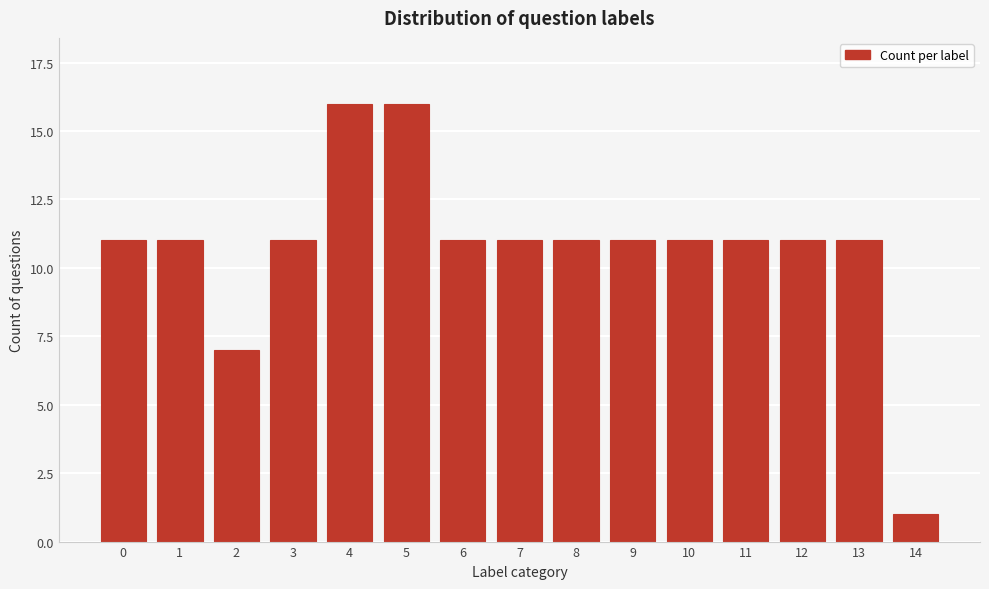

Reading left to right, what are all the values shown in this chart?

11	11	7	11	16	16	11	11	11	11	11	11	11	11	1